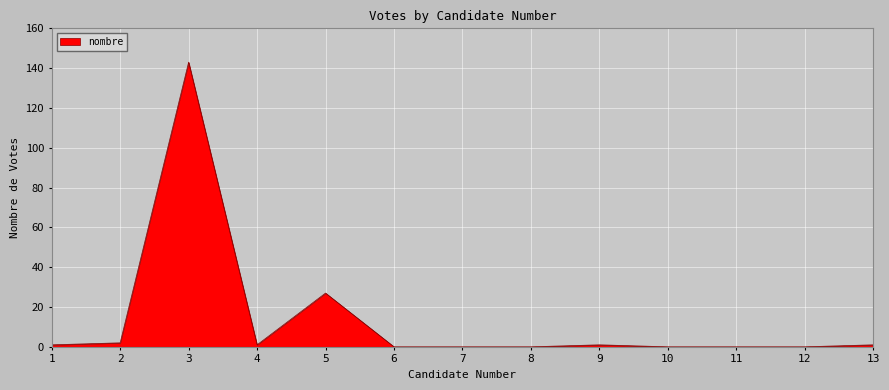

What is the difference between the maximum and minimum values?

143